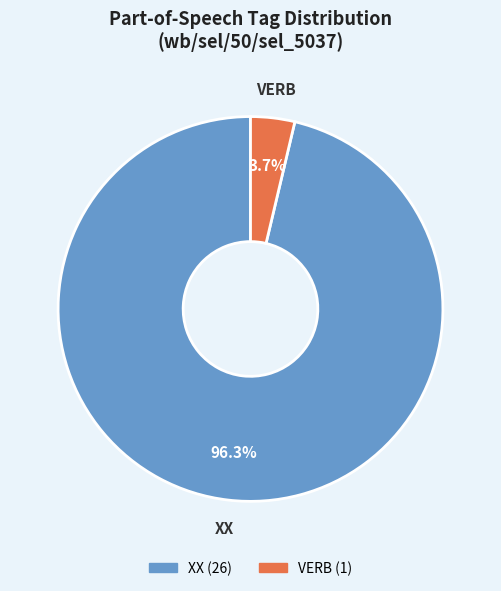

What is the largest slice in the pie chart?

XX